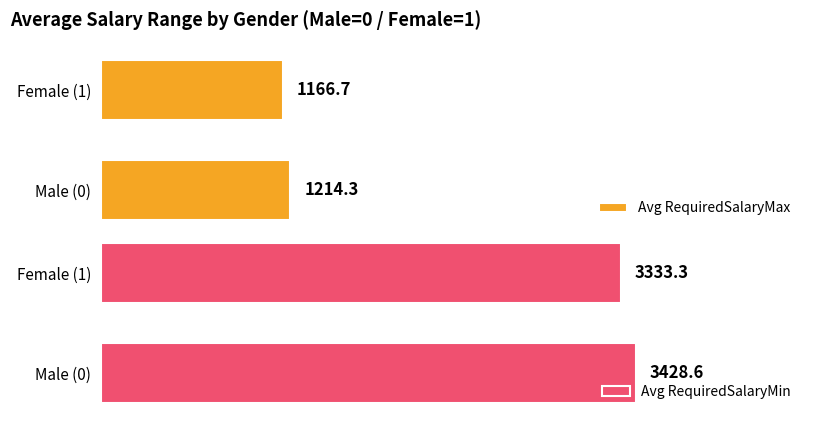

List the labels in order of Avg RequiredSalaryMax value, smallest first.

Female (1), Male (0)